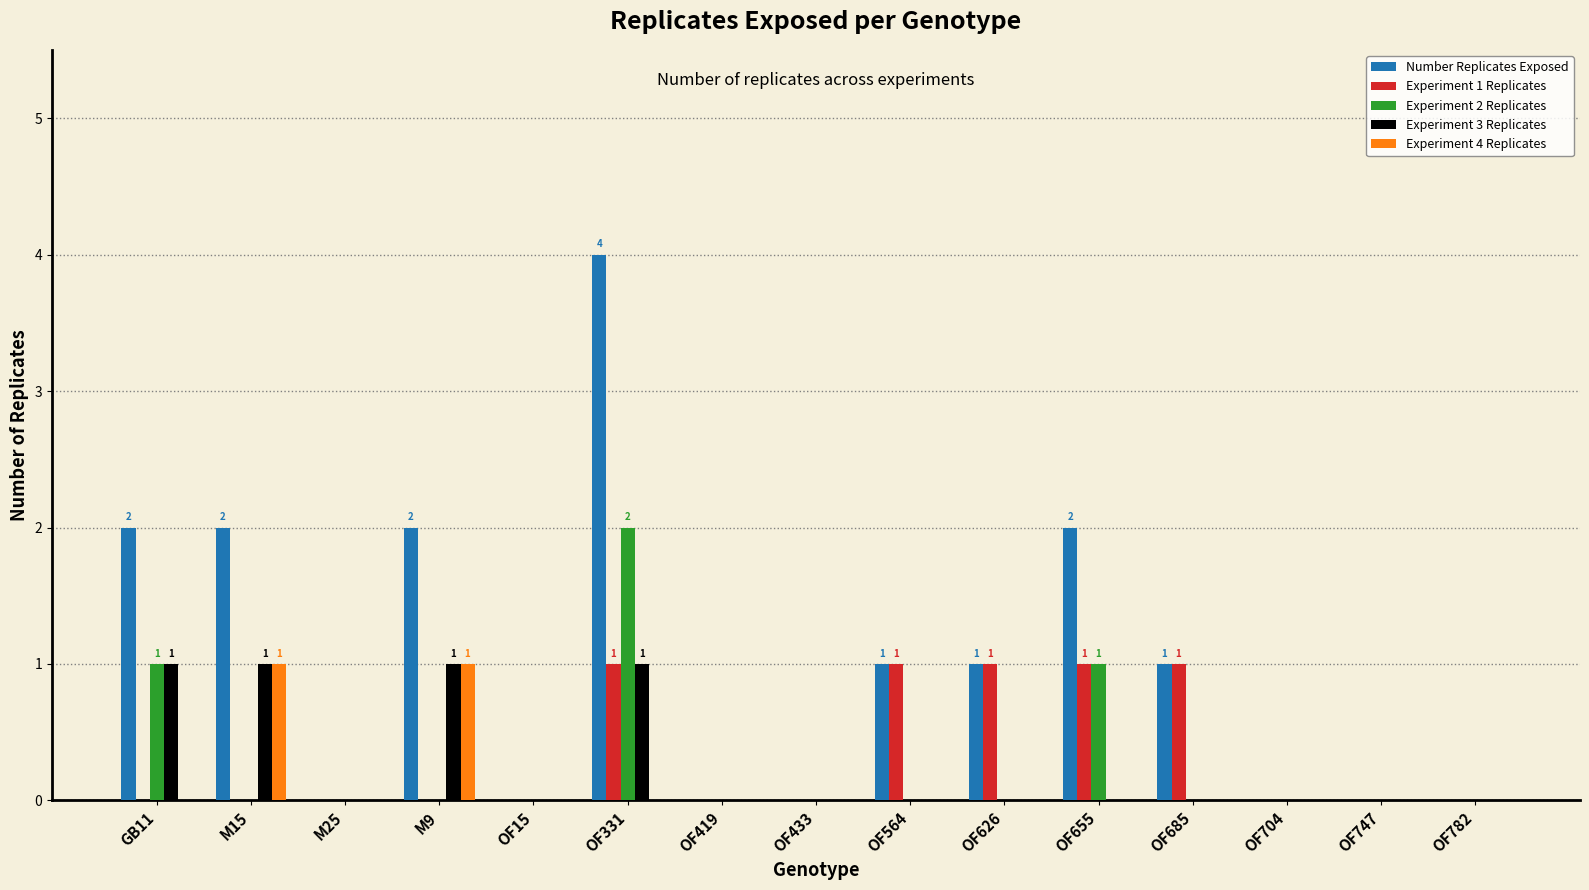

What is the sum of all Experiment 3 Replicates values?

4